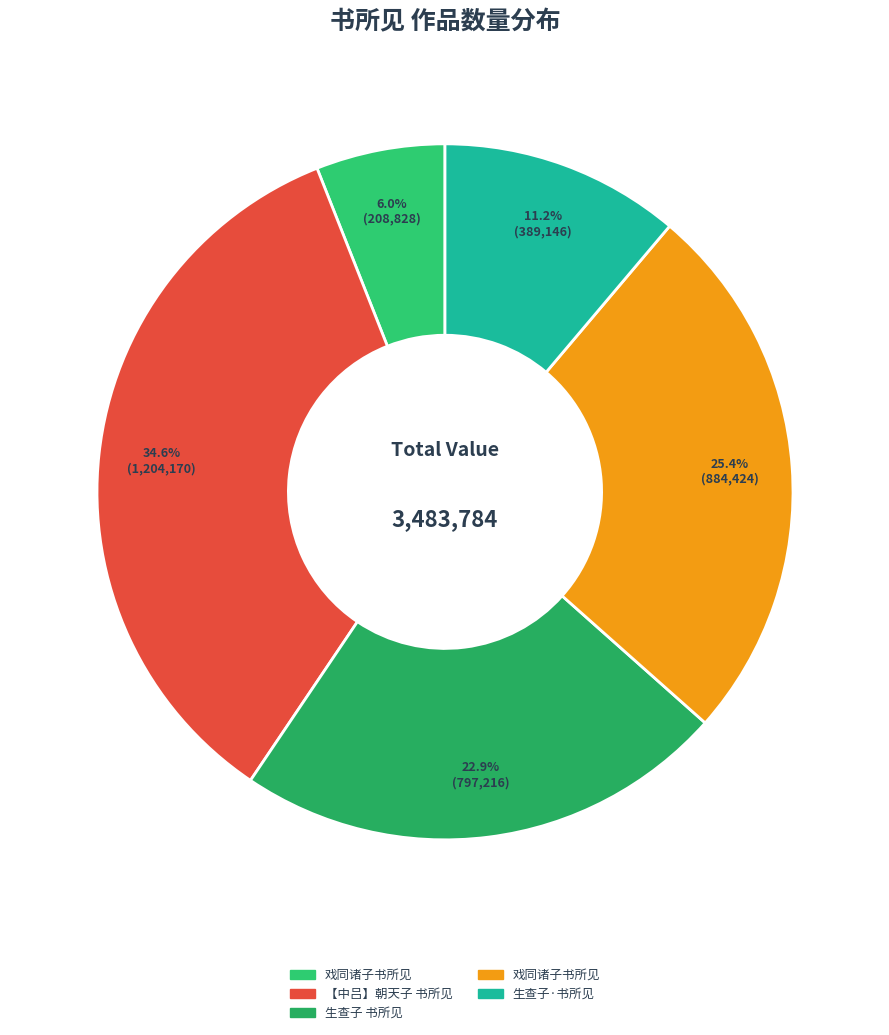

How many segments does this pie chart have?

5